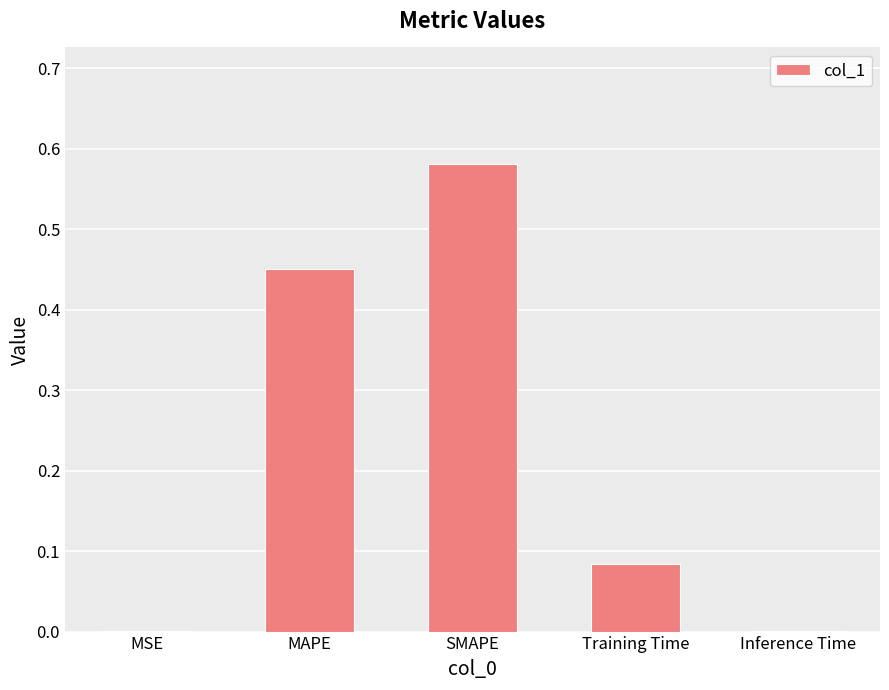

How many categories are shown in the chart?

5